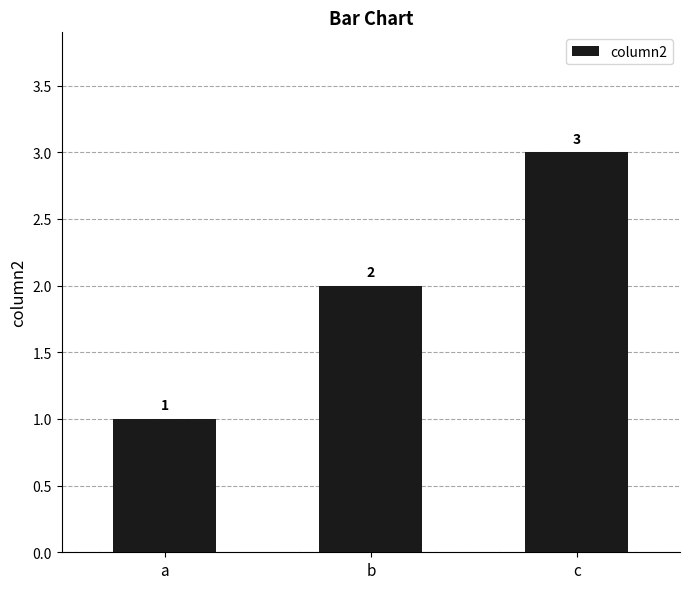

Reading left to right, what are all the values shown in this chart?

a=1	b=2	c=3